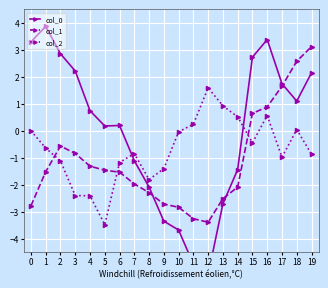

How many values in col_2 are below zero?

13